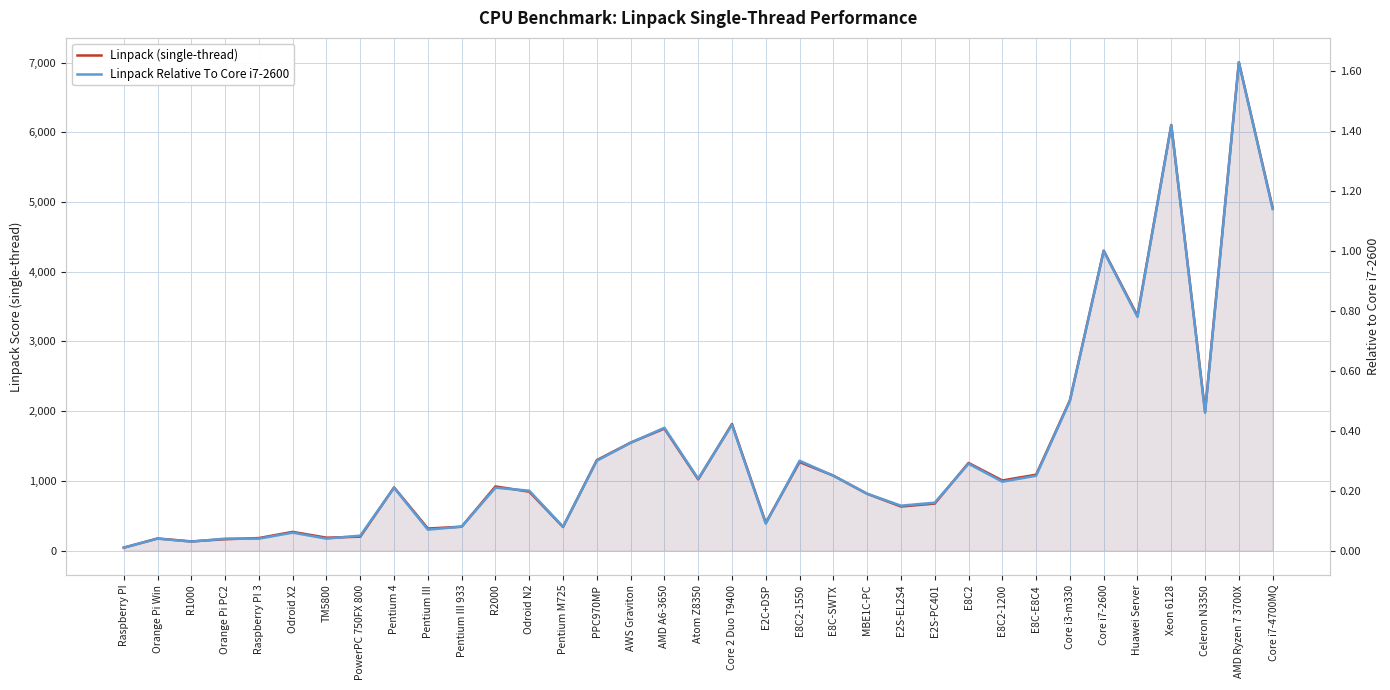

Is the value of Linpack (single-thread) at Pentium III greater than the value of Linpack Relative To Core i7-2600 at AMD Ryzen 7 3700X?

Yes